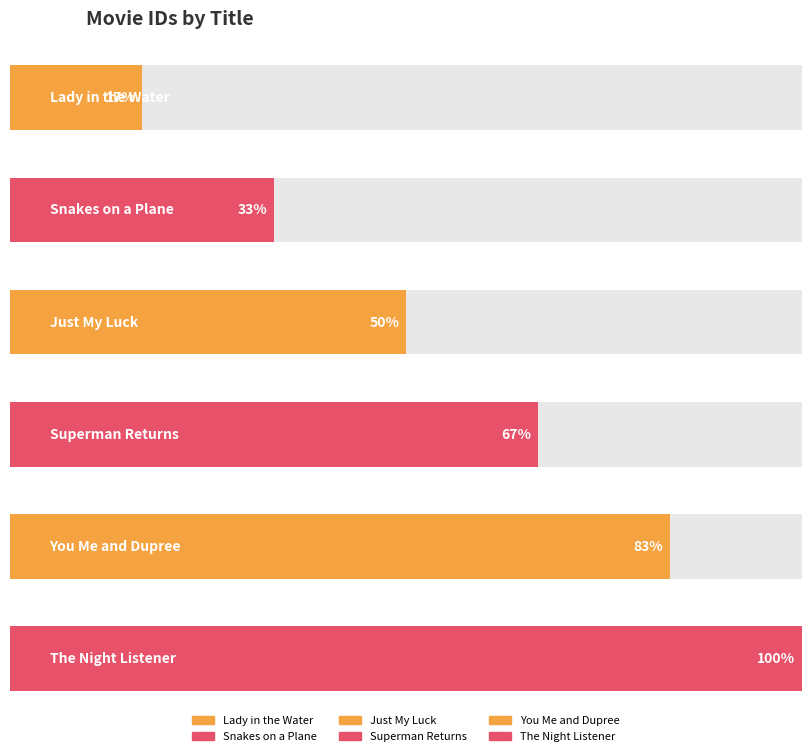

Is it true that the value at Superman Returns is 1?

False